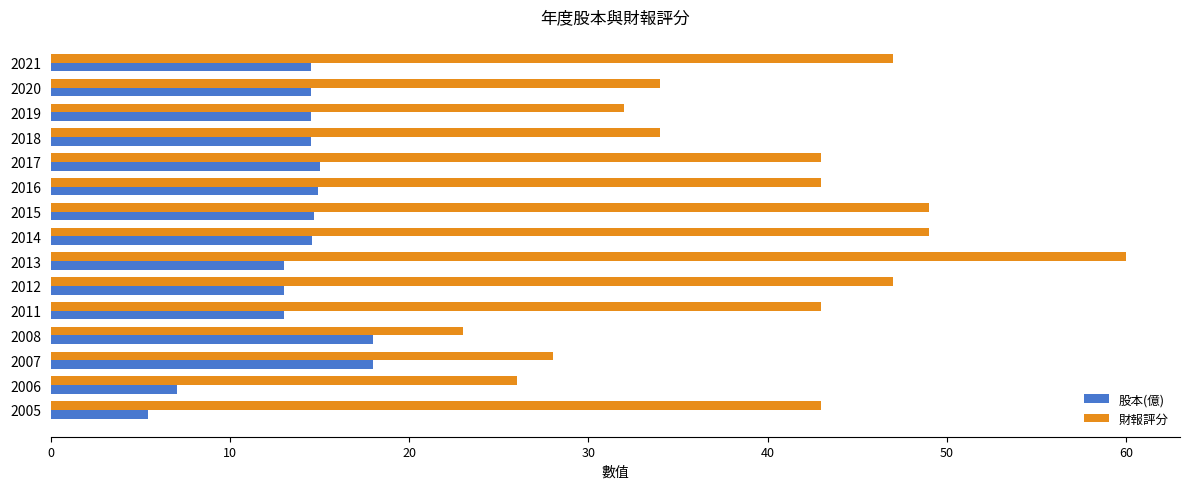

True or false: 股本(億) has a value of 14.6 at 2014.

True